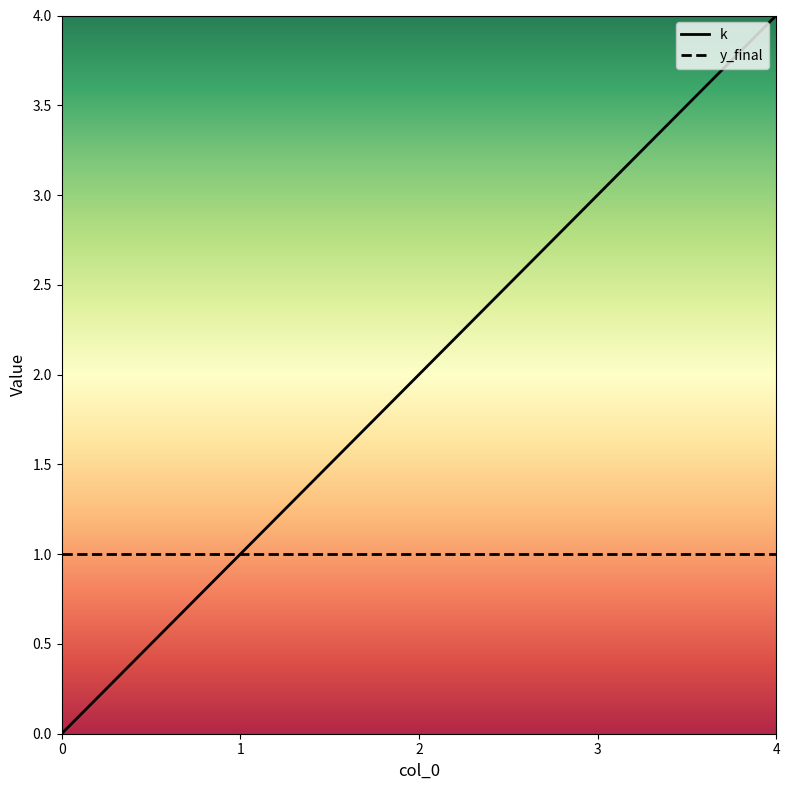

Rank the series by their average value, from lowest to highest.

y_final, k